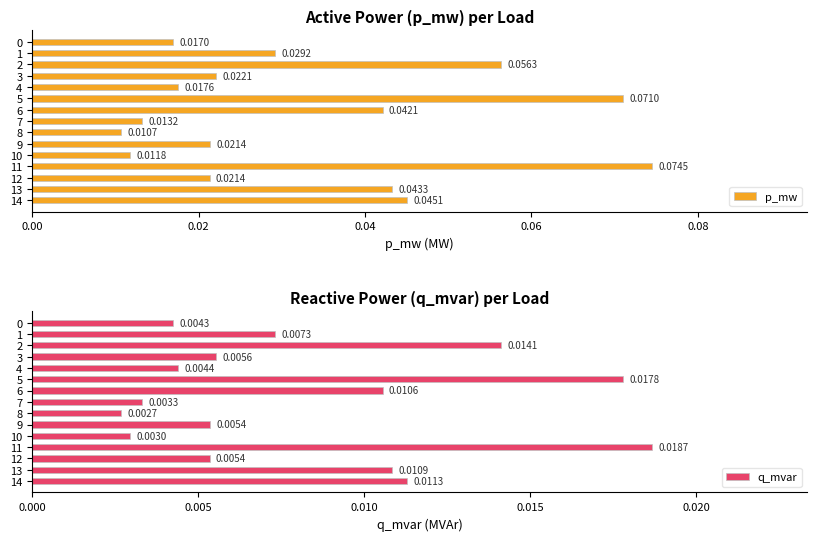

The q_mvar series shows 0.0 at 4. True or false?

False